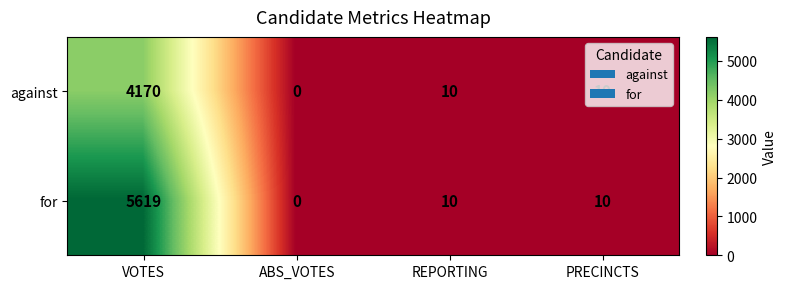

Between VOTES and REPORTING, which series saw the biggest shift?

for